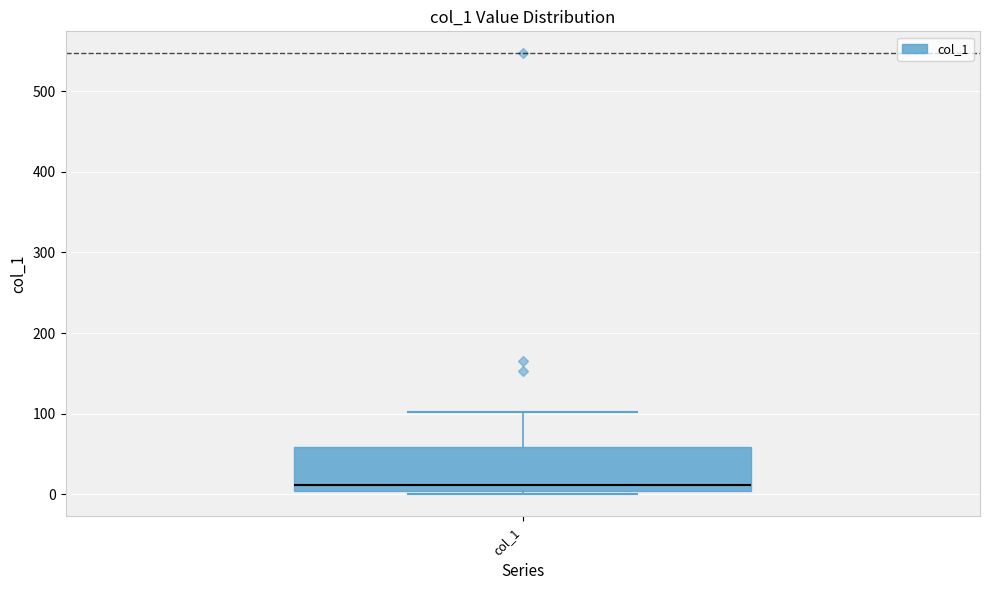

Transcribe this box plot: give where the median line is, the range the box spans, and where the two whiskers end, as read against the y-axis. The values are not printed on the chart, so give them approximately, as read against the axis.

median 10, box 0 to 60, whiskers 0 (just below the box's lower edge) to 100